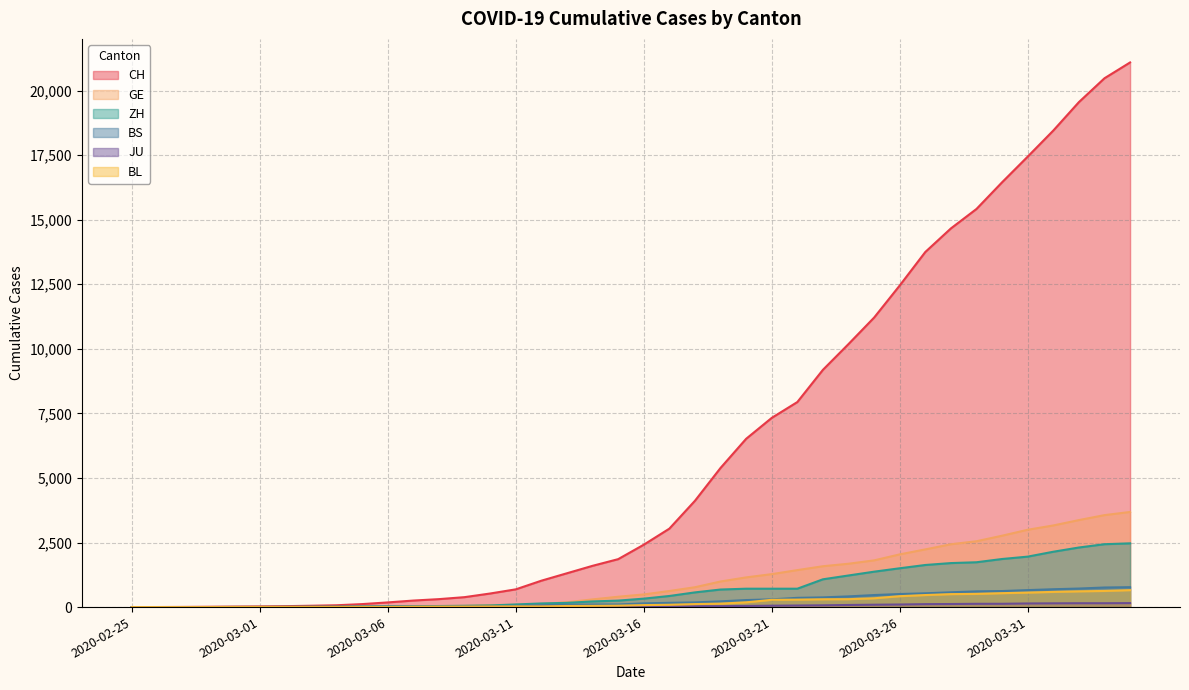

Reading left to right, what are all the values shown in this chart?

CH: 2020-02-25=1	2020-02-26=2	2020-02-27=6	2020-02-28=12	2020-02-29=19	2020-03-01=26	2020-03-02=36	2020-03-03=52	2020-03-04=71	2020-03-05=116	2020-03-06=181	2020-03-07=253	2020-03-08=308	2020-03-09=385	2020-03-10=526	2020-03-11=687	2020-03-12=1022	2020-03-13=1310	2020-03-14=1598	2020-03-15=1856	2020-03-16=2415	2020-03-17=3037	2020-03-18=4116	2020-03-19=5388	2020-03-20=6516	2020-03-21=7326	2020-03-22=7939	2020-03-23=9187	2020-03-24=10185	2020-03-25=11210	2020-03-26=12452	2020-03-27=13749	2020-03-28=14662	2020-03-29=15416	2020-03-30=16449	2020-03-31=17442	2020-04-01=18451	2020-04-02=19552	2020-04-03=20476	2020-04-04=21088
GE: 2020-02-25=0	2020-02-26=1	2020-02-27=1	2020-02-28=3	2020-02-29=5	2020-03-01=7	2020-03-02=7	2020-03-03=9	2020-03-04=9	2020-03-05=13	2020-03-06=18	2020-03-07=30	2020-03-08=40	2020-03-09=49	2020-03-10=79	2020-03-11=90	2020-03-12=121	2020-03-13=188	2020-03-14=298	2020-03-15=401	2020-03-16=490	2020-03-17=623	2020-03-18=769	2020-03-19=991	2020-03-20=1150	2020-03-21=1276	2020-03-22=1432	2020-03-23=1582	2020-03-24=1679	2020-03-25=1809	2020-03-26=2041	2020-03-27=2234	2020-03-28=2433	2020-03-29=2550	2020-03-30=2764	2020-03-31=2994	2020-04-01=3161	2020-04-02=3369	2020-04-03=3561	2020-04-04=3683
ZH: 2020-02-25=0	2020-02-26=0	2020-02-27=2	2020-02-28=2	2020-02-29=6	2020-03-01=7	2020-03-02=11	2020-03-03=14	2020-03-04=16	2020-03-05=24	2020-03-06=30	2020-03-07=35	2020-03-08=41	2020-03-09=50	2020-03-10=63	2020-03-11=102	2020-03-12=141	2020-03-13=164	2020-03-14=219	2020-03-15=251	2020-03-16=327	2020-03-17=430	2020-03-18=569	2020-03-19=680	2020-03-20=712	2020-03-21=712	2020-03-22=712	2020-03-23=1076	2020-03-24=1224	2020-03-25=1371	2020-03-26=1503	2020-03-27=1630	2020-03-28=1704	2020-03-29=1736	2020-03-30=1862	2020-03-31=1954	2020-04-01=2143	2020-04-02=2307	2020-04-03=2435	2020-04-04=2468
BS: 2020-02-25=0	2020-02-26=0	2020-02-27=1	2020-02-28=1	2020-02-29=1	2020-03-01=1	2020-03-02=1	2020-03-03=3	2020-03-04=3	2020-03-05=8	2020-03-06=15	2020-03-07=21	2020-03-08=24	2020-03-09=28	2020-03-10=33	2020-03-11=49	2020-03-12=73	2020-03-13=92	2020-03-14=100	2020-03-15=100	2020-03-16=144	2020-03-17=165	2020-03-18=182	2020-03-19=222	2020-03-20=272	2020-03-21=299	2020-03-22=358	2020-03-23=376	2020-03-24=414	2020-03-25=466	2020-03-26=505	2020-03-27=534	2020-03-28=573	2020-03-29=609	2020-03-30=621	2020-03-31=657	2020-04-01=691	2020-04-02=718	2020-04-03=758	2020-04-04=771
JU: 2020-02-25=0	2020-02-26=0	2020-02-27=1	2020-02-28=1	2020-02-29=1	2020-03-01=1	2020-03-02=1	2020-03-03=2	2020-03-04=2	2020-03-05=4	2020-03-06=4	2020-03-07=5	2020-03-08=5	2020-03-09=7	2020-03-10=7	2020-03-11=7	2020-03-12=12	2020-03-13=17	2020-03-14=18	2020-03-15=19	2020-03-16=25	2020-03-17=29	2020-03-18=32	2020-03-19=36	2020-03-20=44	2020-03-21=54	2020-03-22=61	2020-03-23=69	2020-03-24=82	2020-03-25=92	2020-03-26=100	2020-03-27=114	2020-03-28=119	2020-03-29=127	2020-03-30=128	2020-03-31=140	2020-04-01=145	2020-04-02=149	2020-04-03=149	2020-04-04=154
BL: 2020-02-25=0	2020-02-26=0	2020-02-27=0	2020-02-28=1	2020-02-29=2	2020-03-01=2	2020-03-02=2	2020-03-03=2	2020-03-04=2	2020-03-05=6	2020-03-06=6	2020-03-07=15	2020-03-08=19	2020-03-09=20	2020-03-10=22	2020-03-11=26	2020-03-12=26	2020-03-13=42	2020-03-14=47	2020-03-15=54	2020-03-16=76	2020-03-17=89	2020-03-18=116	2020-03-19=134	2020-03-20=184	2020-03-21=282	2020-03-22=289	2020-03-23=302	2020-03-24=306	2020-03-25=341	2020-03-26=422	2020-03-27=466	2020-03-28=502	2020-03-29=511	2020-03-30=539	2020-03-31=561	2020-04-01=588	2020-04-02=610	2020-04-03=625	2020-04-04=656